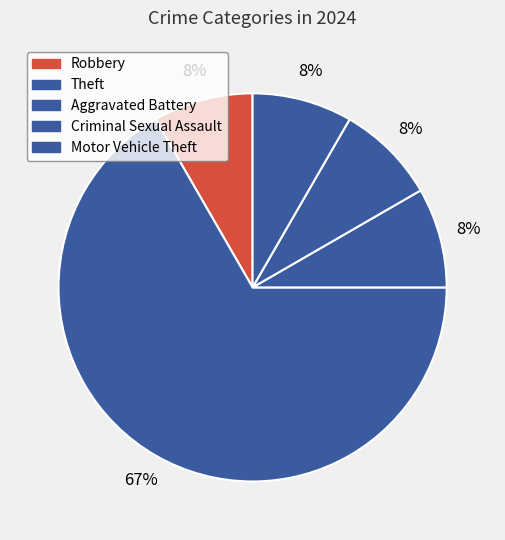

How many segments does this pie chart have?

5